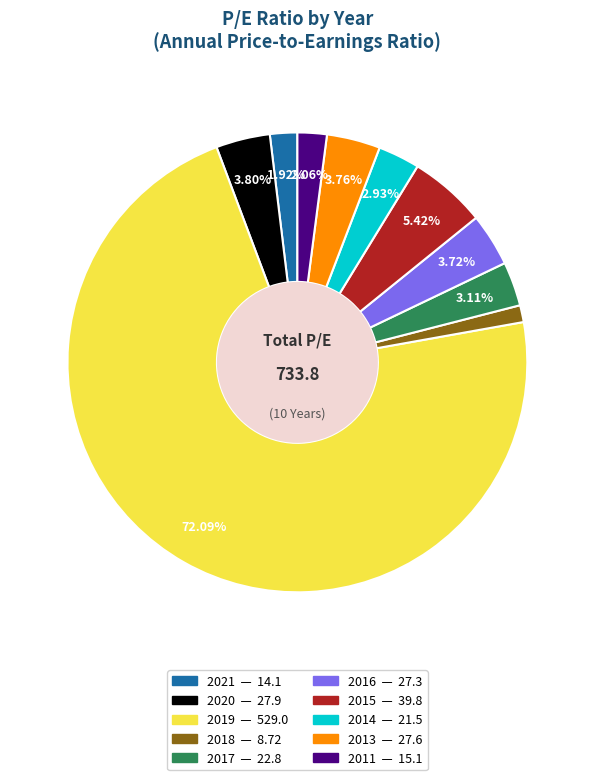

What is the majority slice?

2019